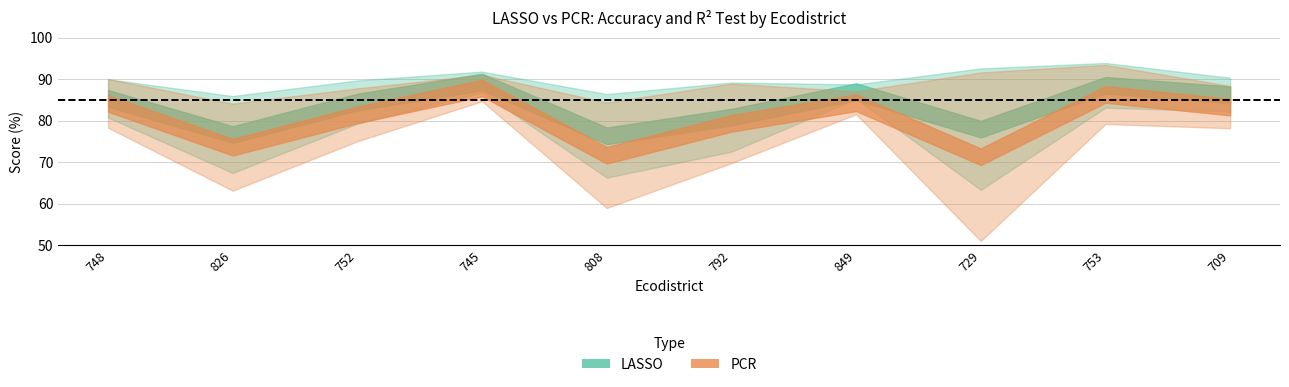

What is the value of the PCR R2 Test point at the 6th from the left?

69.8